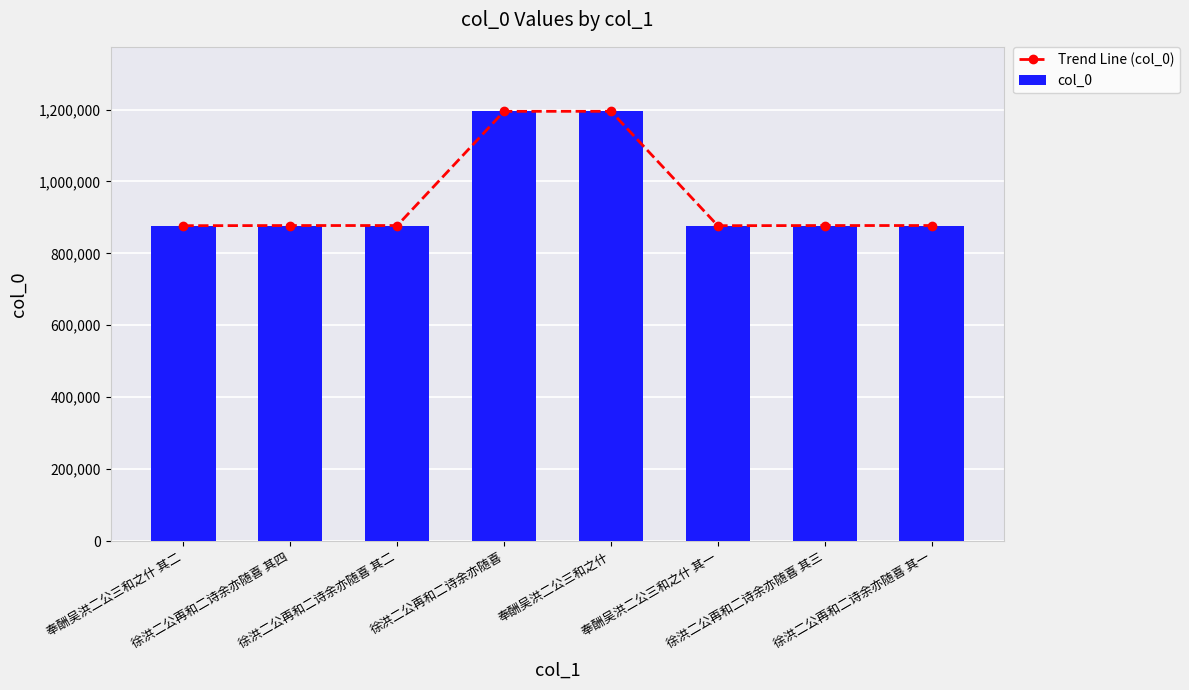

List the labels in order of col_0 value, smallest first.

奉酬吴洪二公三和之什 其二, 奉酬吴洪二公三和之什 其一, 徐洪二公再和二诗余亦随喜 其四, 徐洪二公再和二诗余亦随喜 其二, 徐洪二公再和二诗余亦随喜 其一, 徐洪二公再和二诗余亦随喜 其三, 徐洪二公再和二诗余亦随喜, 奉酬吴洪二公三和之什